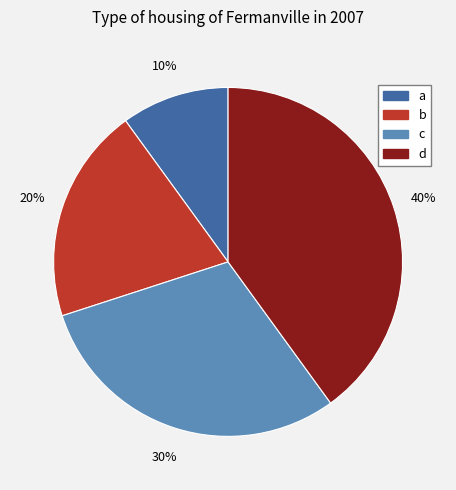

The a slice represents 2% of the pie. True or false?

False